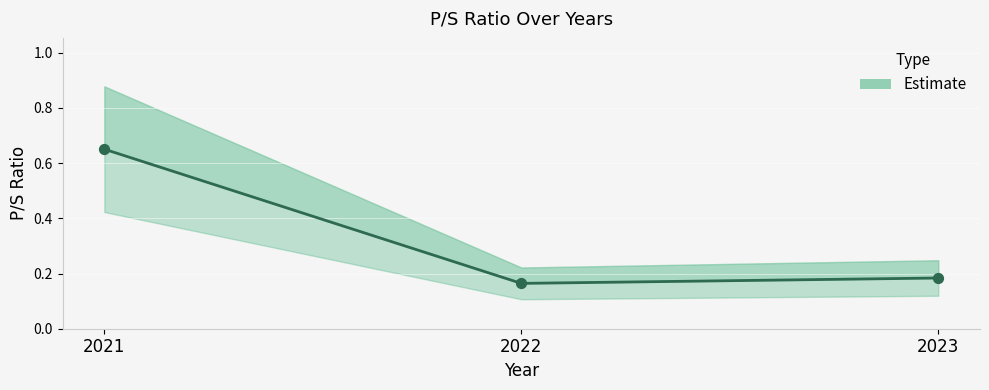

Between 2023 and 2022, which is larger?

2023